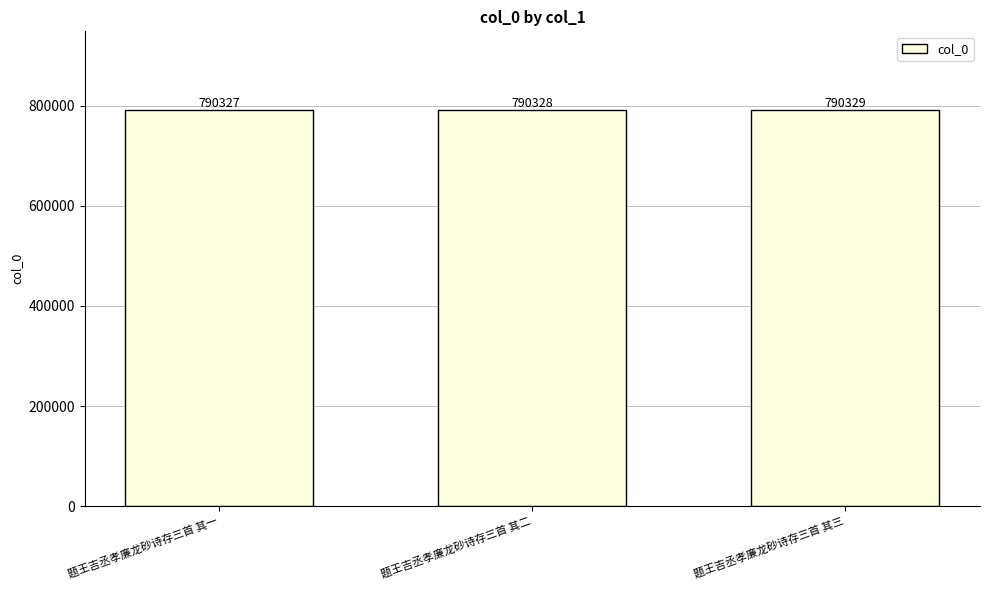

Does the chart contain any negative values?

No